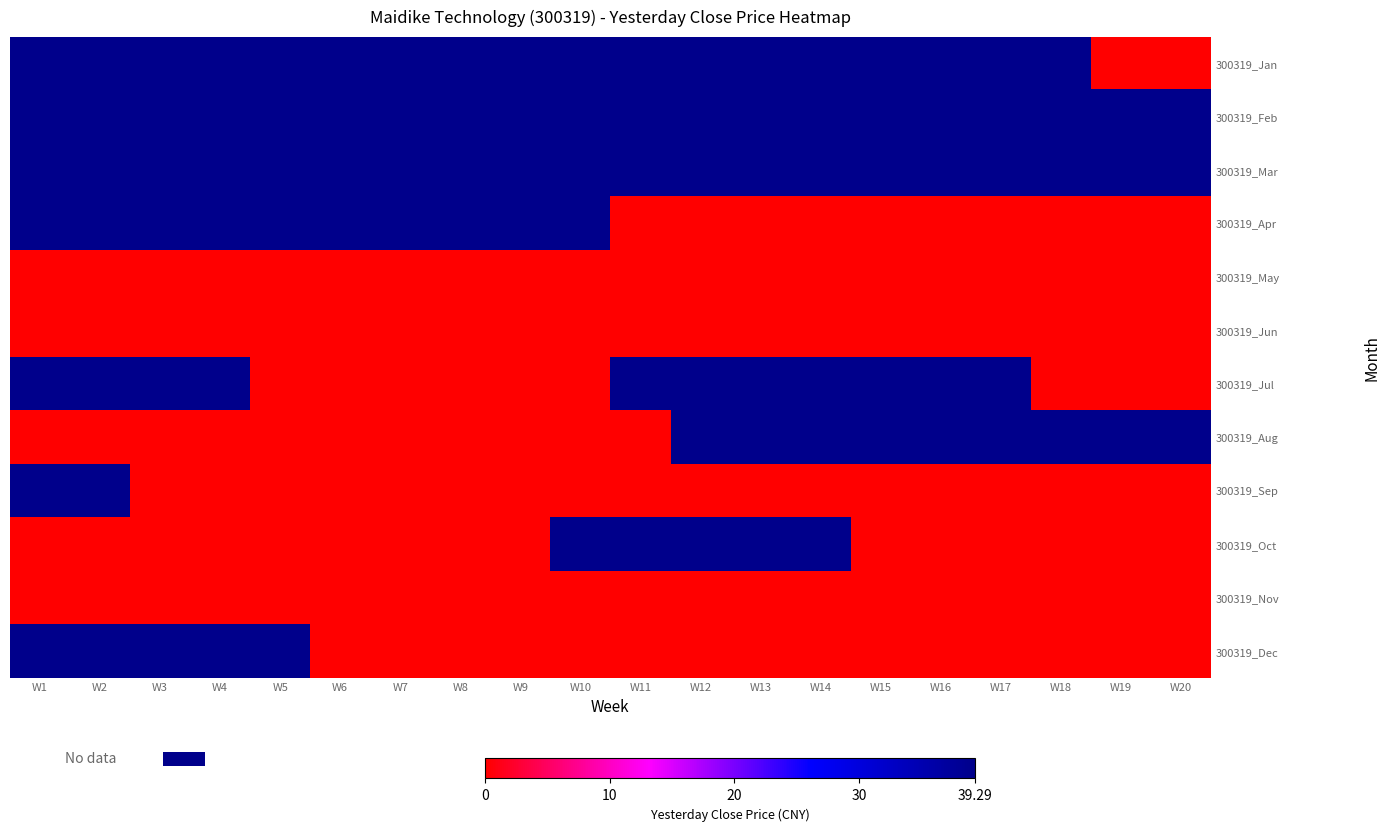

Count the number of data series in this chart.

12